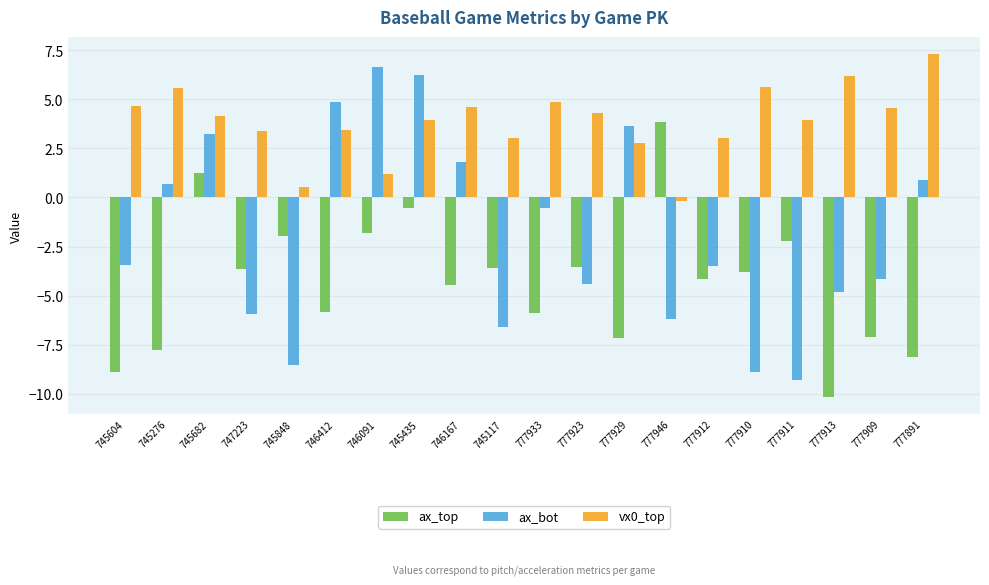

What is the sum of the ax_bot values at 747223 and 777891?

-5.0